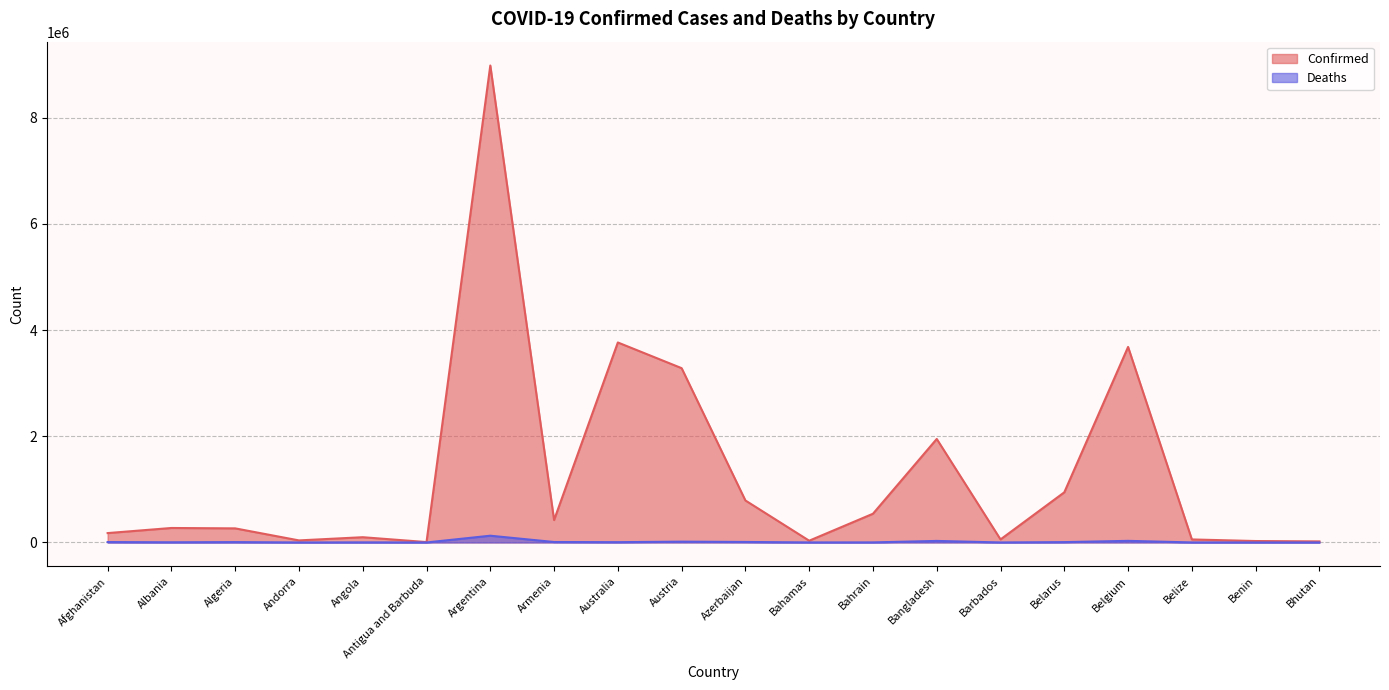

Rank the series by their maximum value, from lowest to highest.

Deaths, Confirmed